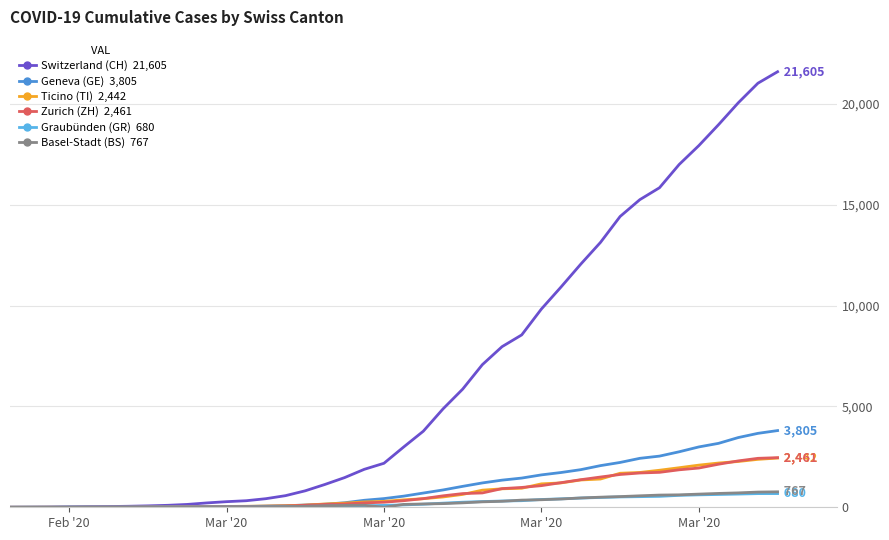

What is the greatest value displayed?

21605